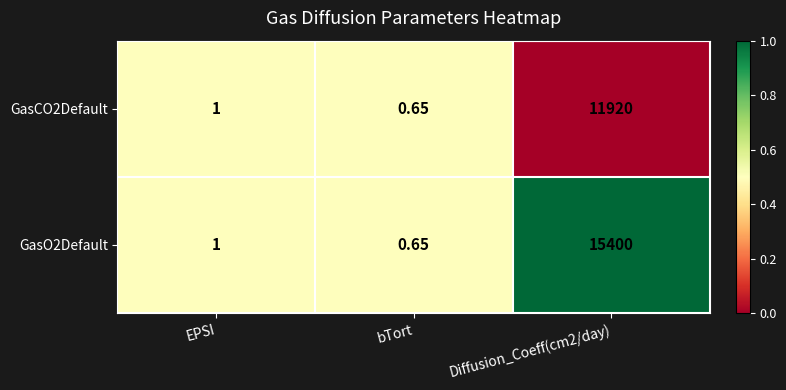

Which category has the lowest value in the GasO2Default series?

bTort